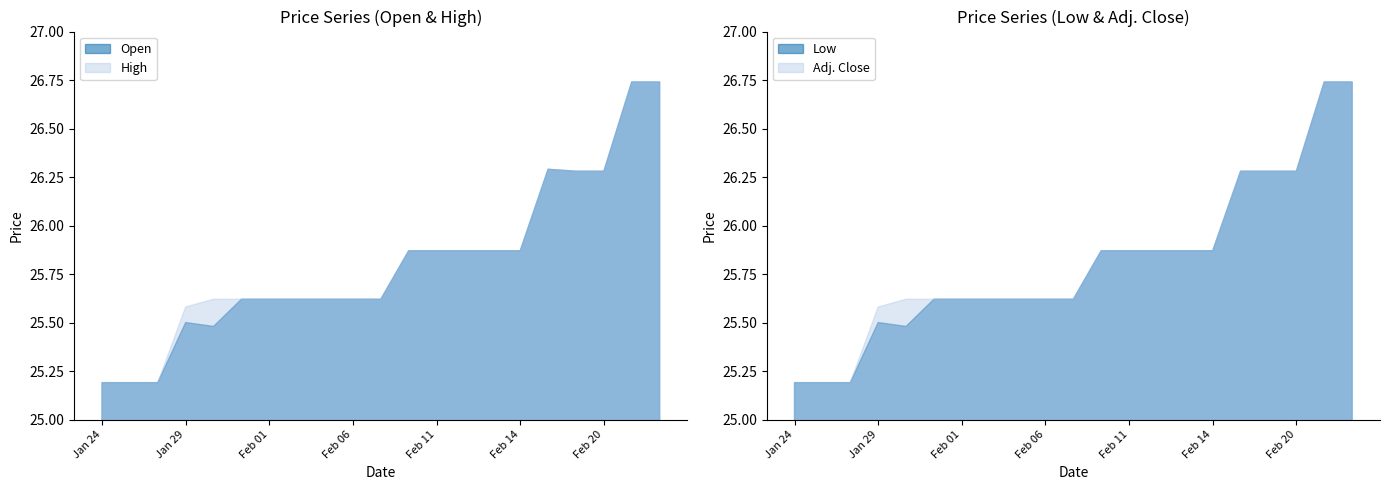

What is the difference between the maximum and second lowest values in the High series?

1.5